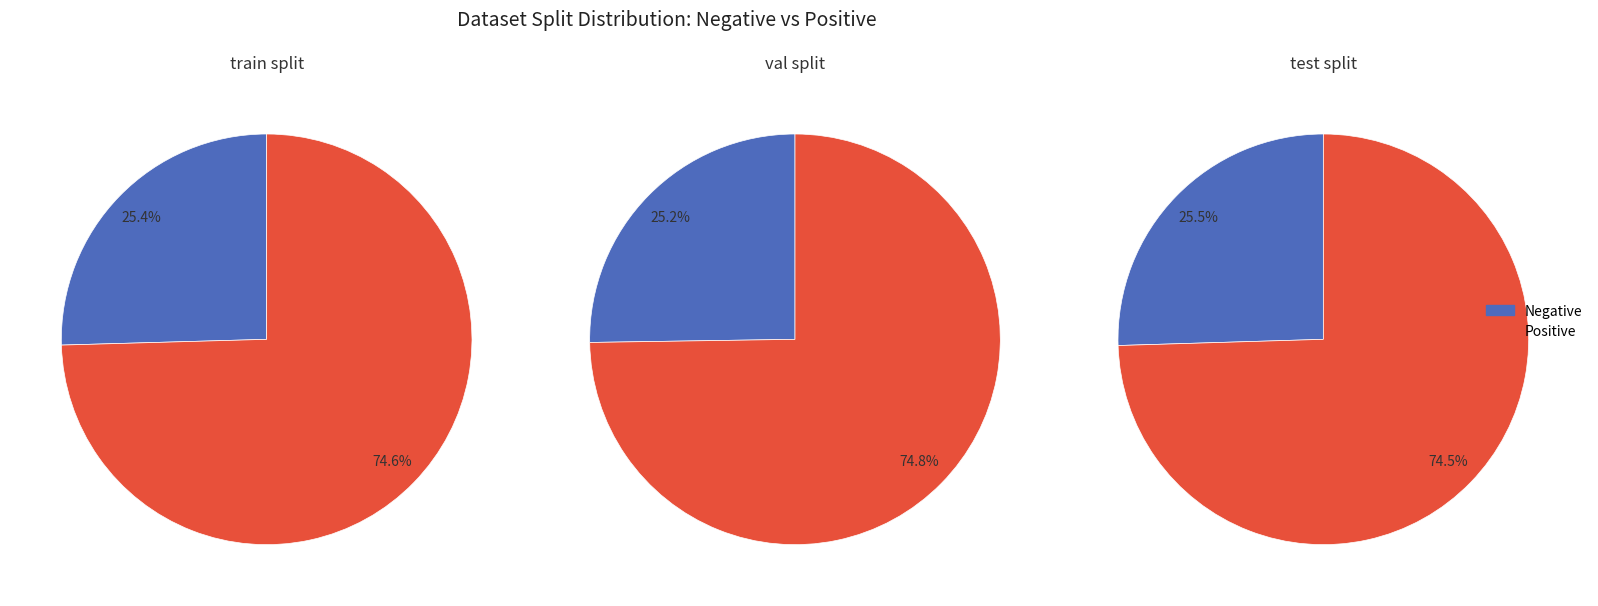

True or false: Positive accounts for 75% of the total.

True